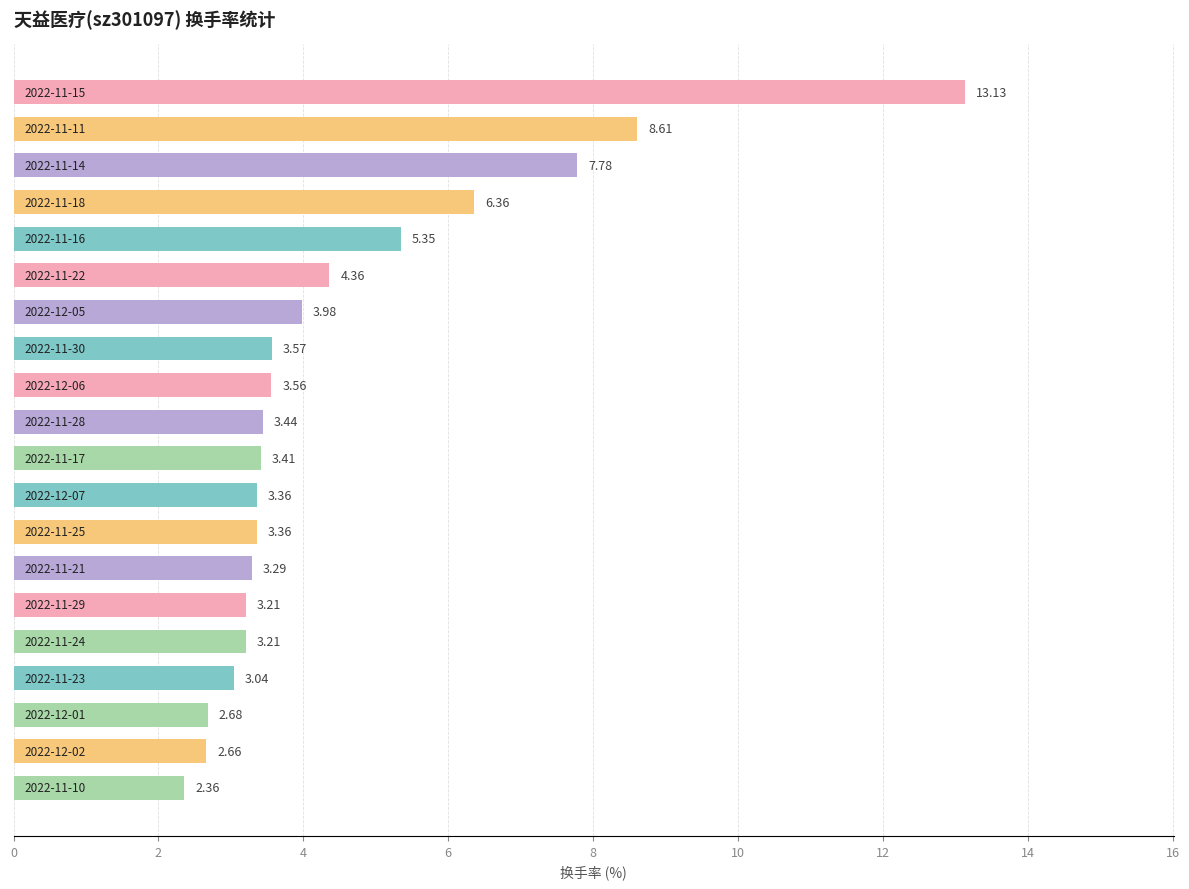

What is the sum of all values?

90.7